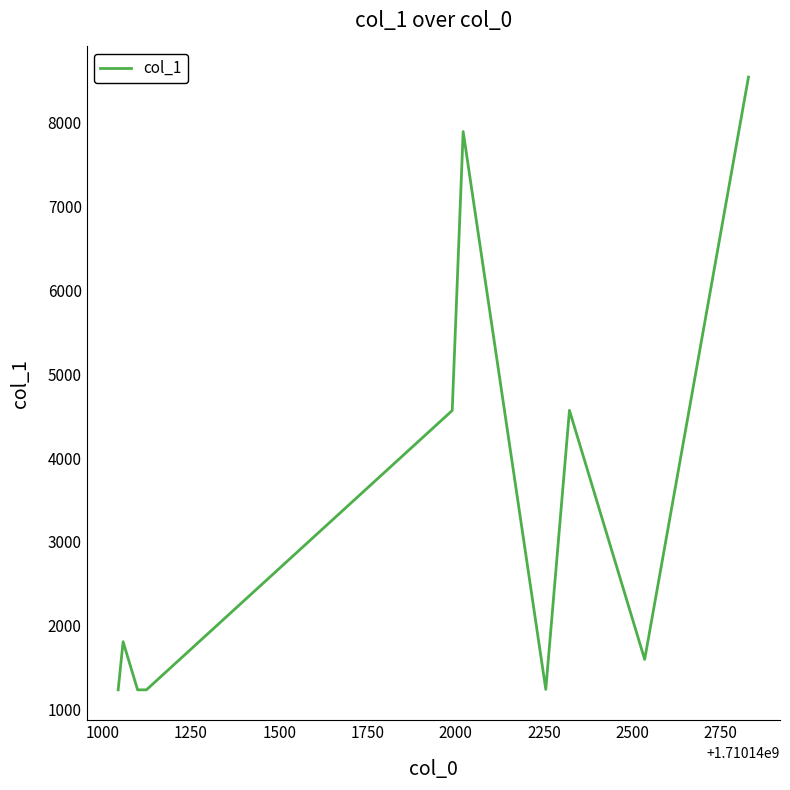

What is the maximum value shown in the chart?

8546